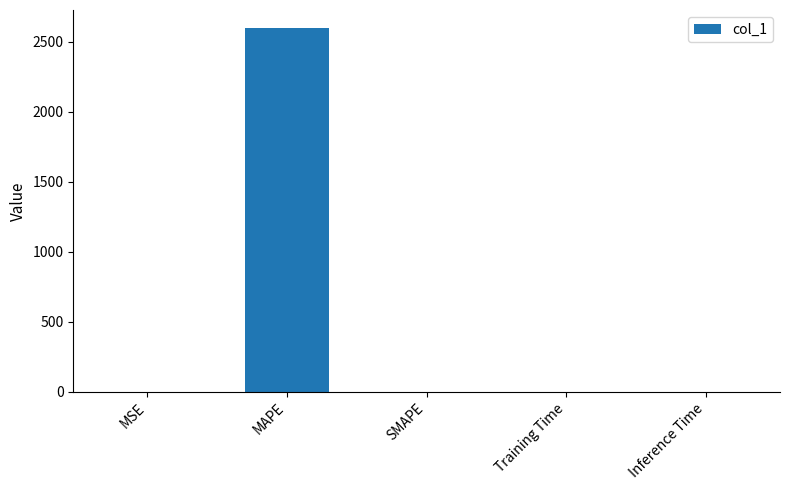

The value at SMAPE is 0.0. True or false?

True